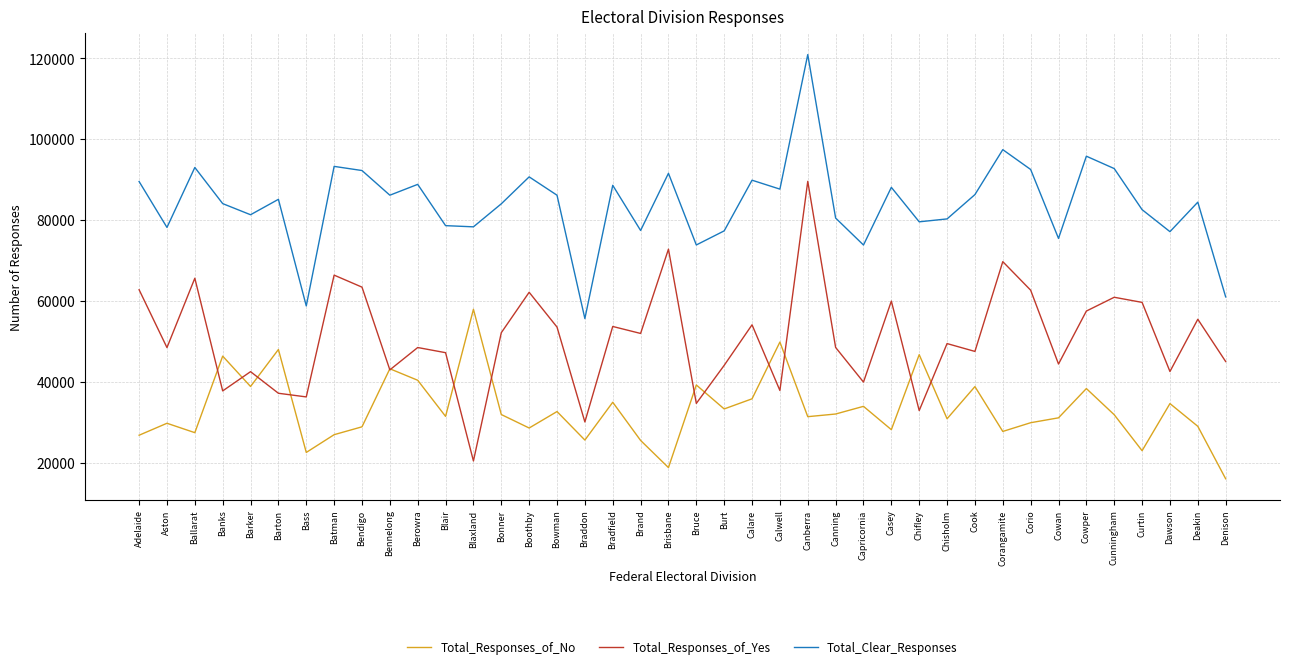

Which series changed the most between Blaxland and Capricornia?

Total_Responses_of_No